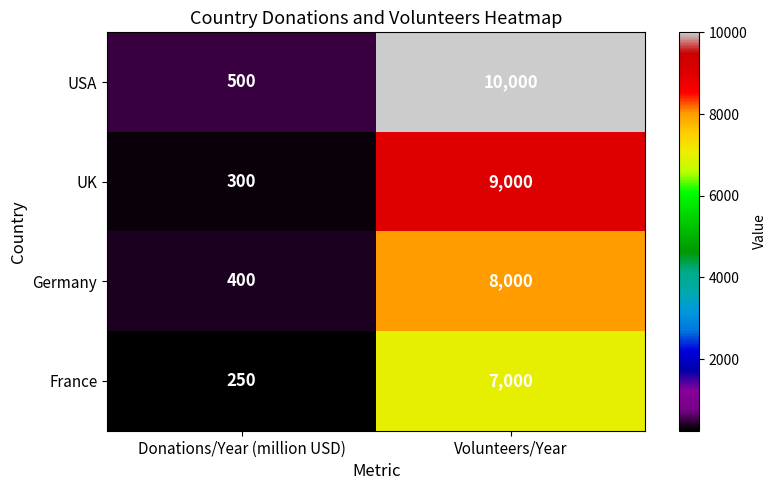

At how many categories does at least one series exceed 3026?

1